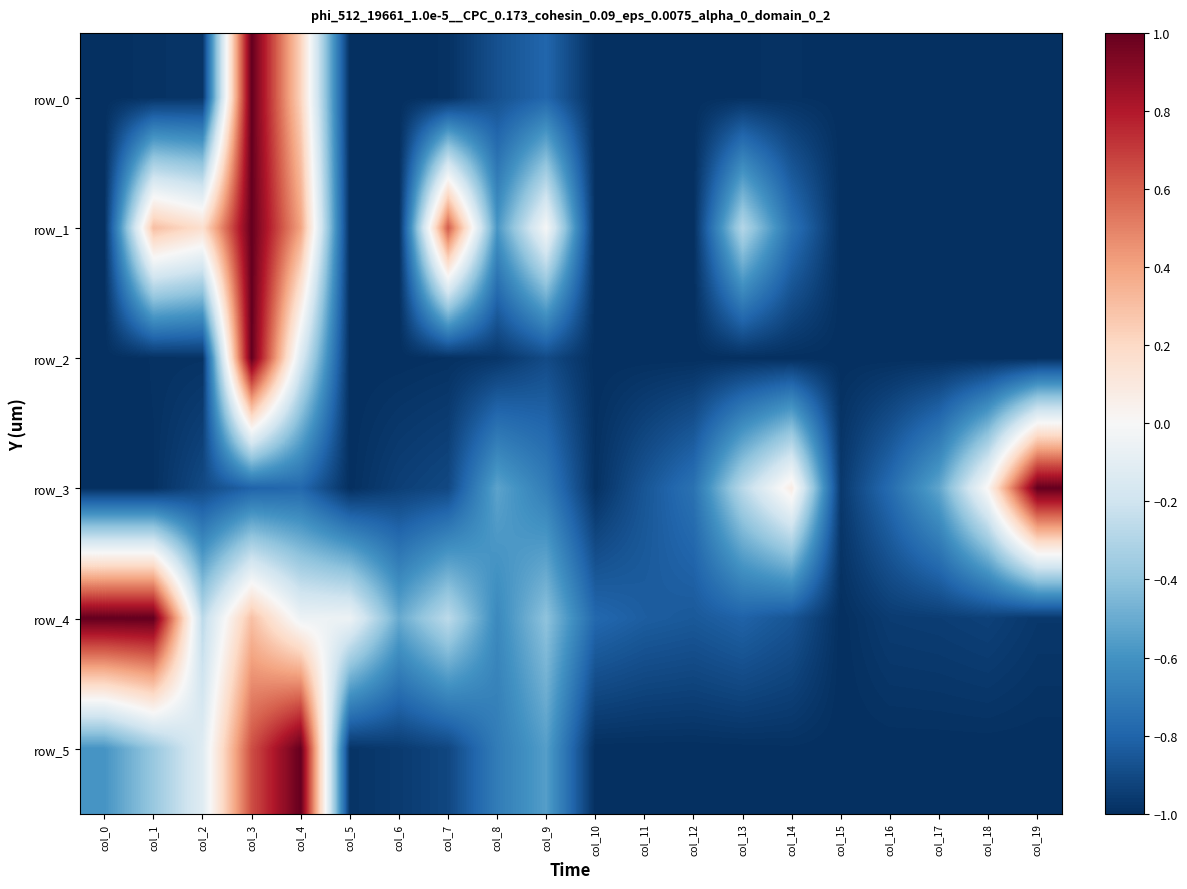

Reading left to right, transcribe all the data shown in this chart.

row_0: -1.0	-1.0	-1.0	1.0	0.2	-1.0	-1.0	-1.0	-0.9	-0.8	-1.0	-1.0	-1.0	-1.0	-1.0	-1.0	-1.0	-1.0	-1.0	-1.0
row_1: -1.0	0.3	0.2	1.0	0.4	-1.0	-1.0	0.6	-0.6	-0.0	-1.0	-1.0	-1.0	-0.3	-0.7	-1.0	-1.0	-1.0	-1.0	-1.0
row_2: -1.0	-1.0	-1.0	1.0	-0.1	-1.0	-1.0	-1.0	-1.0	-0.9	-1.0	-1.0	-1.0	-1.0	-1.0	-1.0	-1.0	-1.0	-1.0	-1.0
row_3: -1.0	-1.0	-0.9	-0.8	-0.8	-1.0	-0.9	-0.9	-0.5	-0.7	-1.0	-0.9	-0.7	-0.3	0.1	-1.0	-0.8	-0.5	0.0	1.0
row_4: 1.0	1.0	-0.3	0.3	-0.1	-0.1	-0.5	-0.3	-0.6	-0.4	-0.8	-0.8	-0.8	-0.8	-0.9	-1.0	-1.0	-0.9	-0.9	-1.0
row_5: -0.6	-0.4	-0.1	0.6	1.0	-1.0	-1.0	-0.9	-0.7	-0.6	-1.0	-1.0	-1.0	-1.0	-1.0	-1.0	-1.0	-1.0	-1.0	-1.0